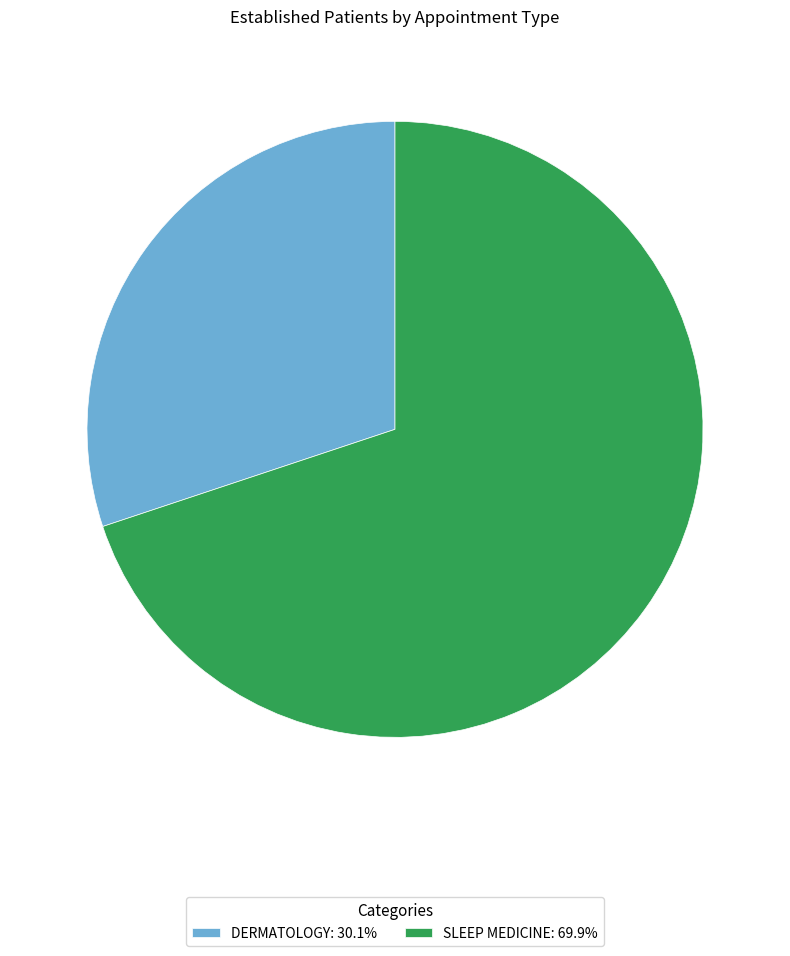

True or false: DERMATOLOGY accounts for 15% of the total.

False